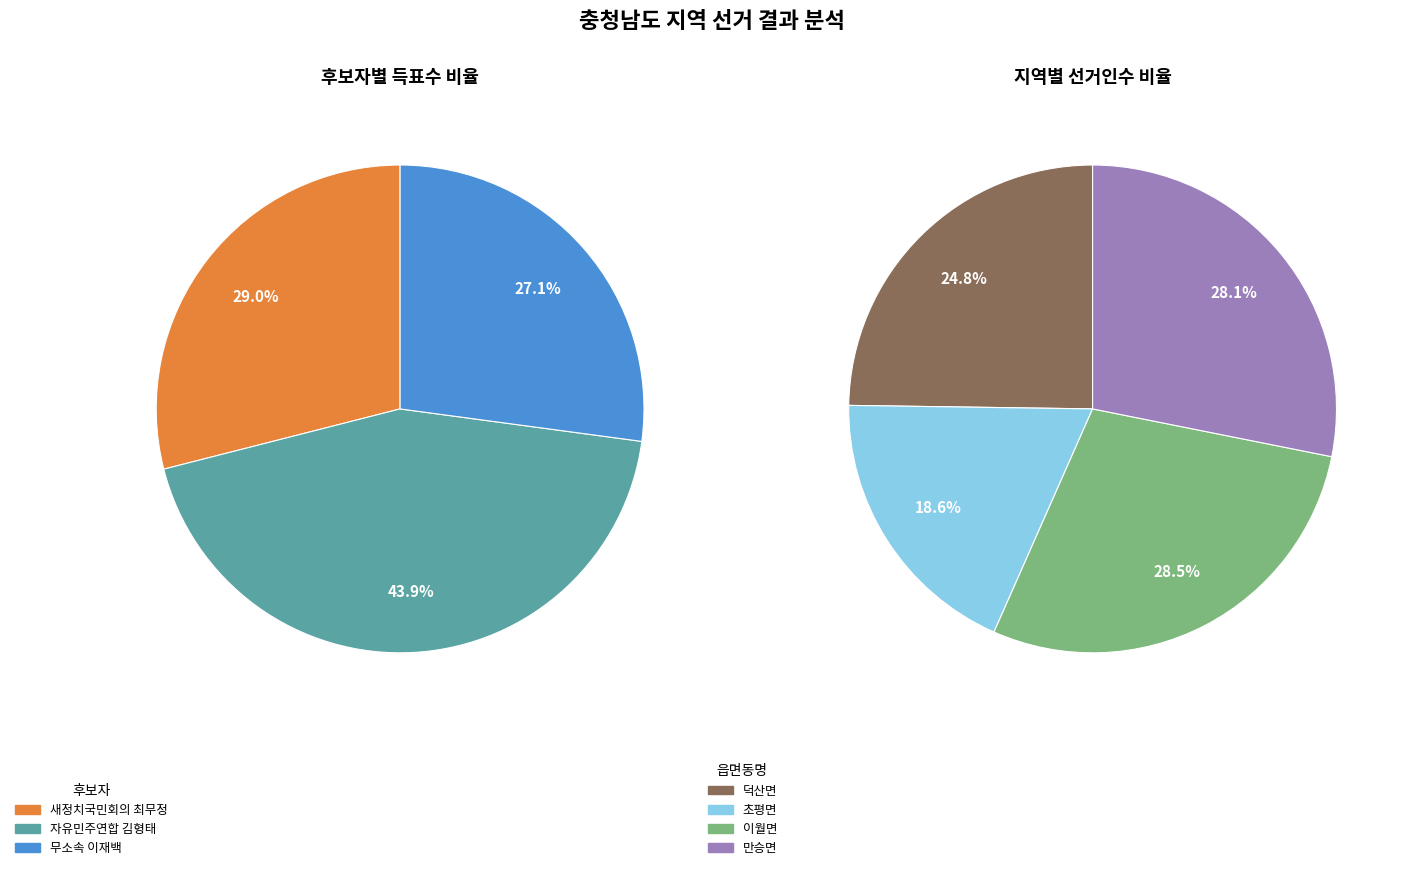

How many segments does this pie chart have?

4